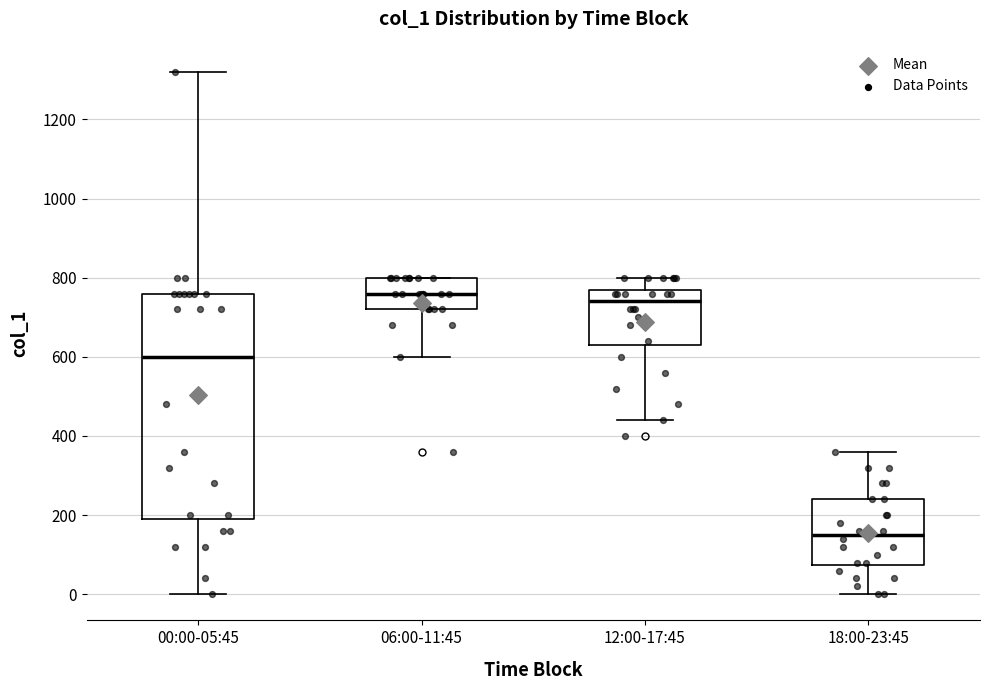

Reading left to right, read every box against the y-axis: the position of its median line, the range the box covers, and the ends of its whiskers. The values are not printed on the chart, so give them approximately, as read against the axis.

00:00-05:45: median 600, box 200 to 760, whiskers 0 to 1320
06:00-11:45: median 760, box 720 to 800, whiskers 600 to 800
12:00-17:45: median 740, box 640 to 780, whiskers 440 to 800
18:00-23:45: median 160, box 80 to 240, whiskers 0 to 360